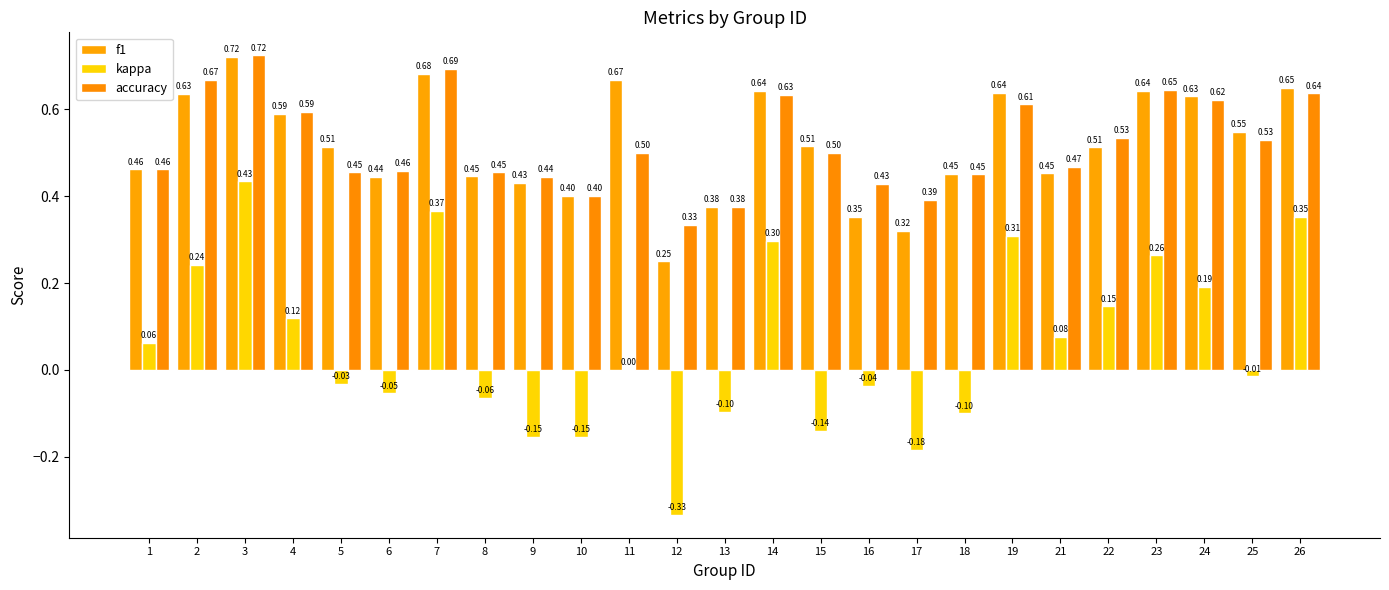

The value of accuracy at 15 is 0.5. True or false?

True